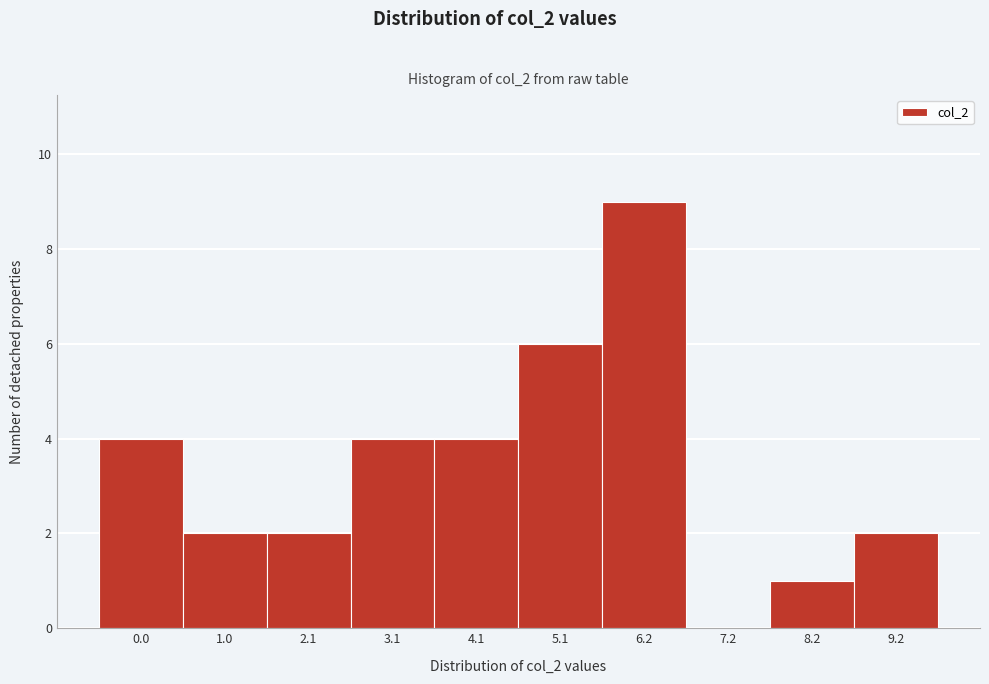

Reading left to right, what are all the values shown in this chart?

0.0=4	1.0=2	2.1=2	3.1=4	4.1=4	5.1=6	6.2=9	7.2=0	8.2=1	9.2=2